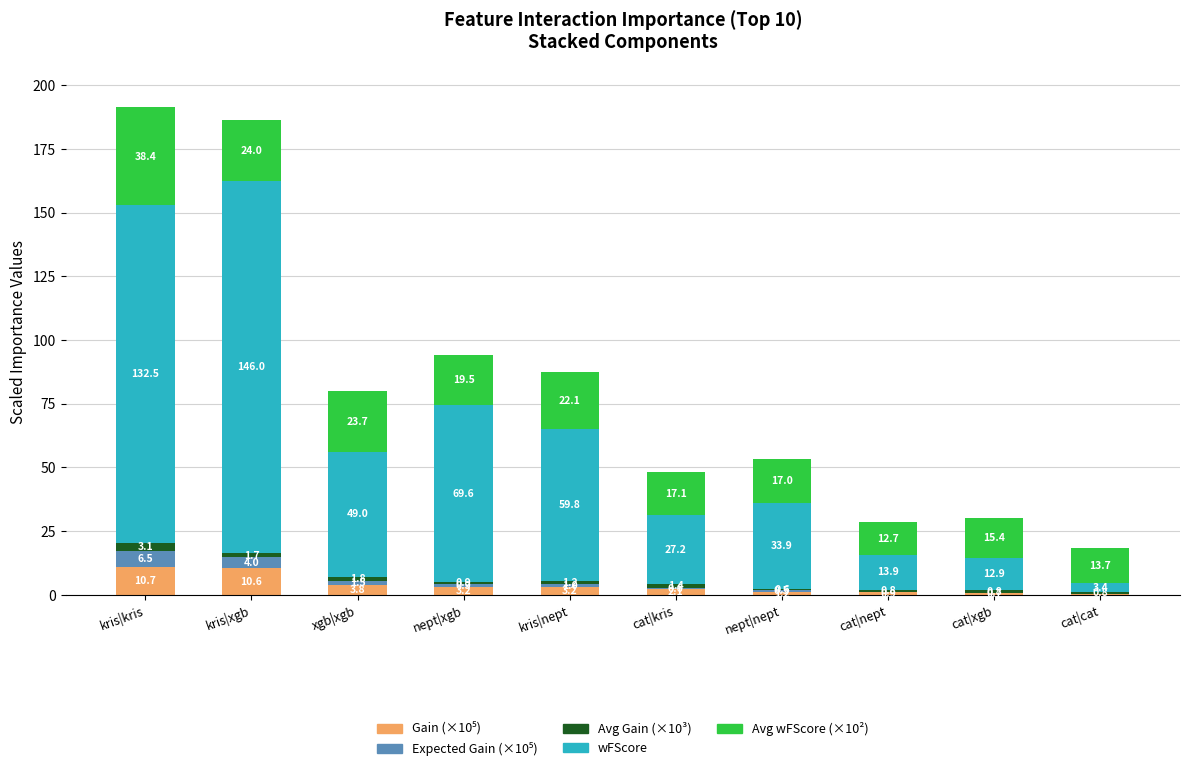

At which category is the sum across all series the highest?

kris|kris